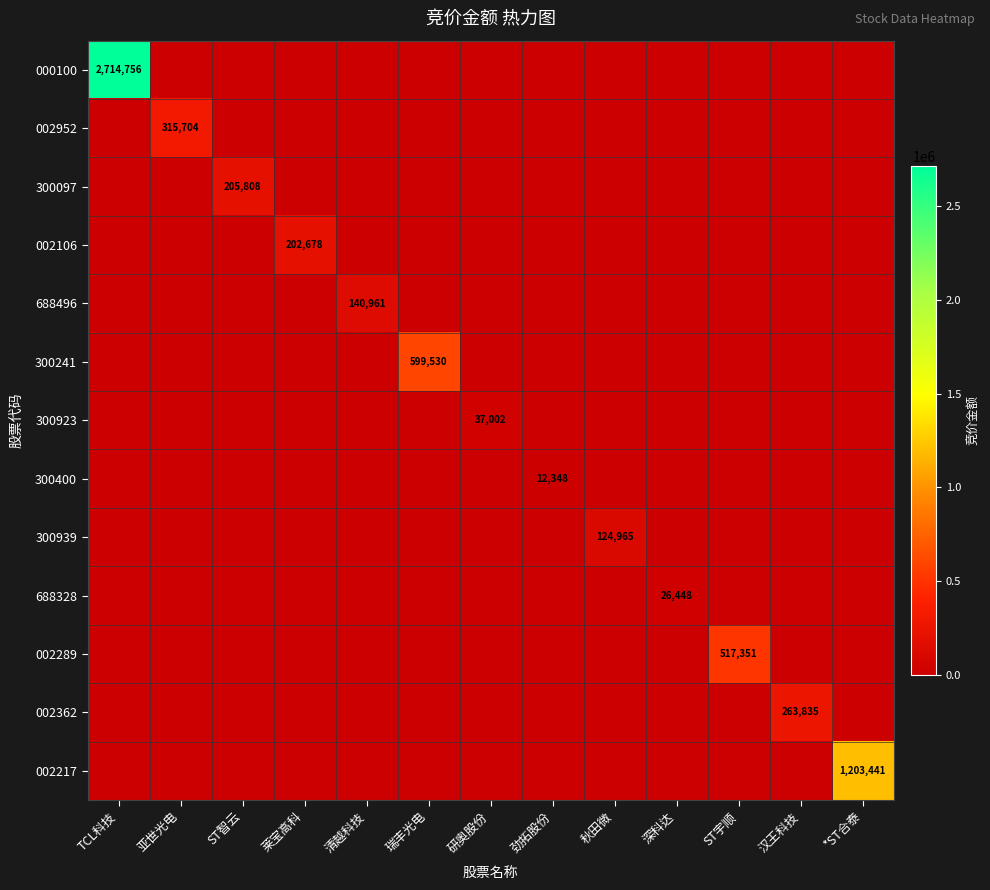

Rank the series at ST智云 from highest to lowest value.

300097, 000100, 002952, 002106, 688496, 300241, 300923, 300400, 300939, 688328, 002289, 002362, 002217